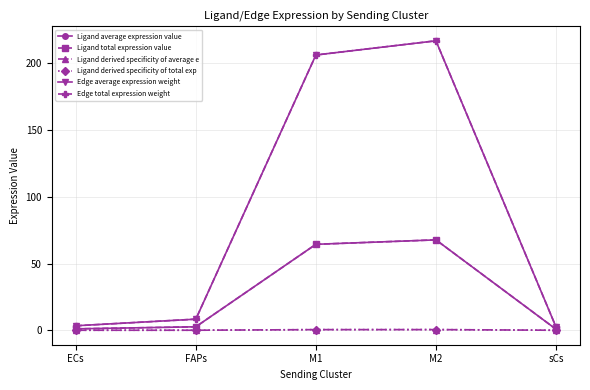

At which category is the sum across all series the highest?

M2